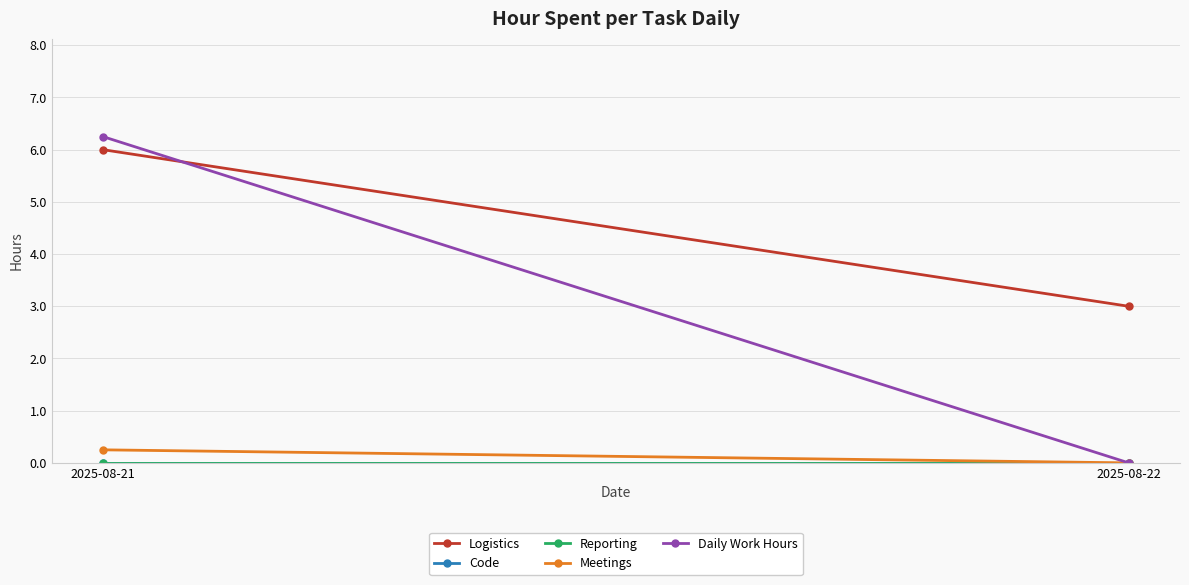

What is the highest value of the Daily Work Hours series?

6.2